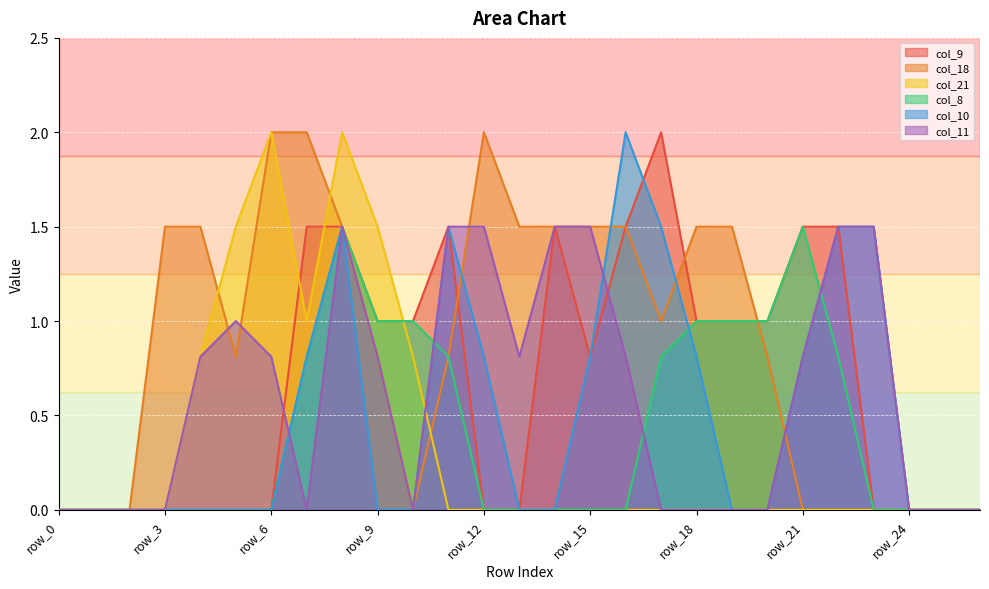

Read the col_9 value at row_22.

1.5